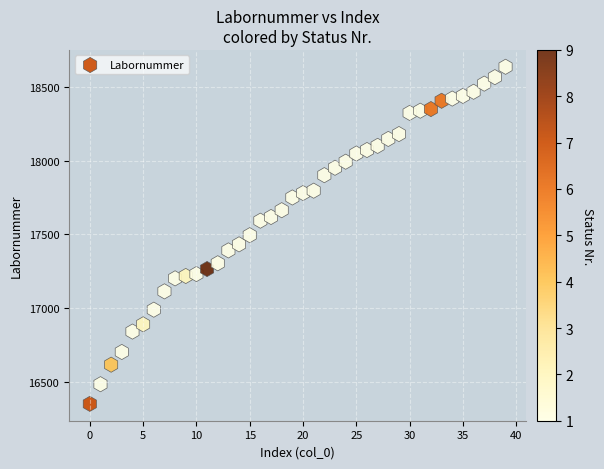

What is the range of Y values (max minus min)?

2280